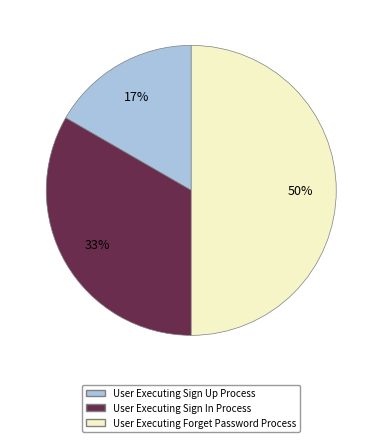

Rank the categories by value from highest to lowest.

User Executing Forget Password Process, User Executing Sign In Process, User Executing Sign Up Process